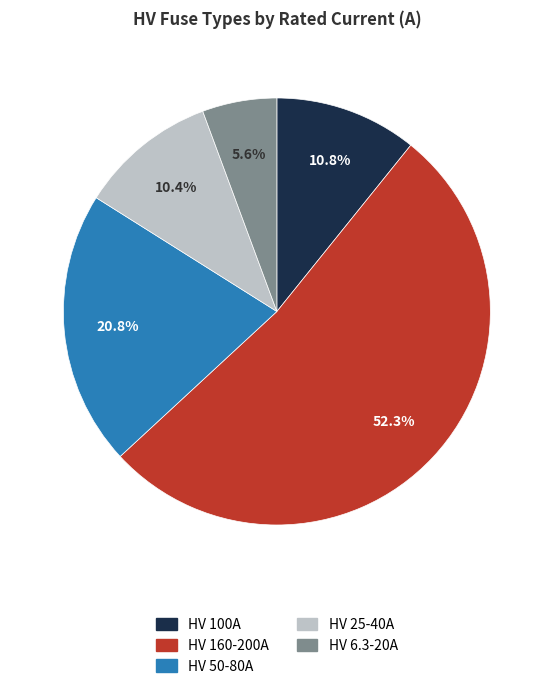

Does any single category account for the majority?

Yes